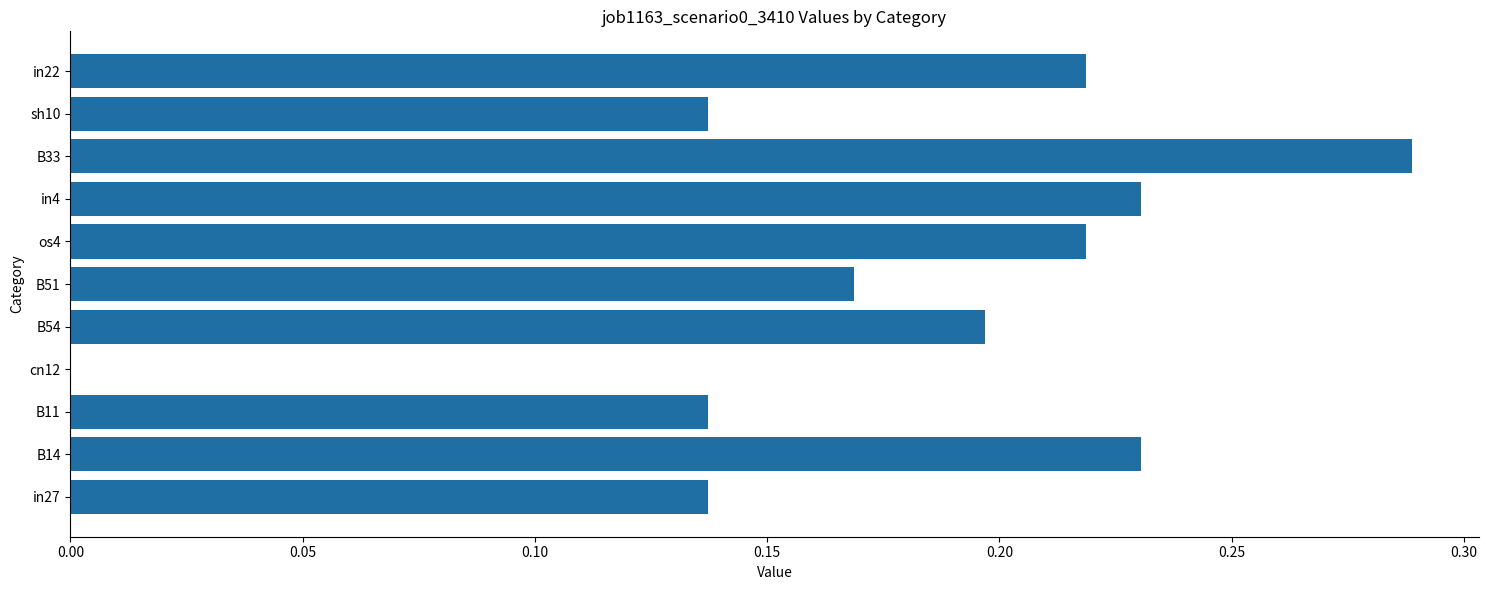

The chart shows a value of 0.1 at B14. True or false?

False